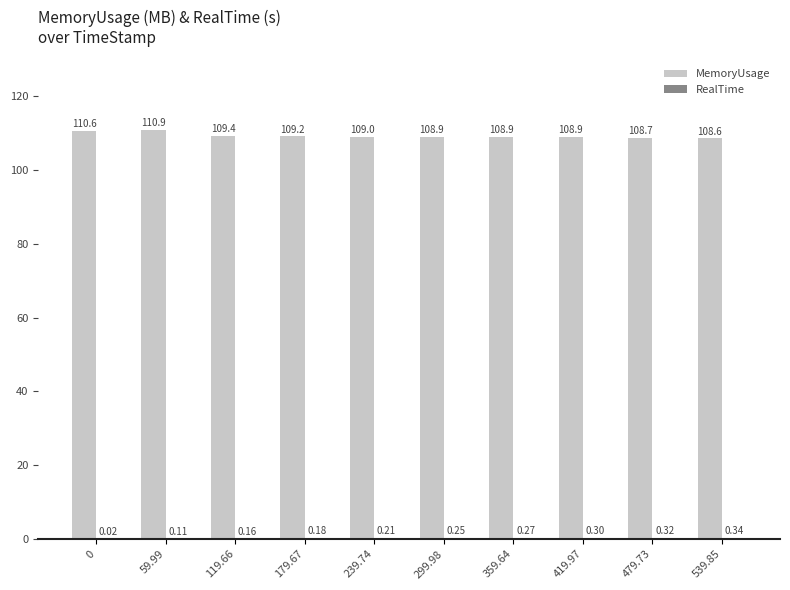

At which category is the sum across all series the highest?

59.99